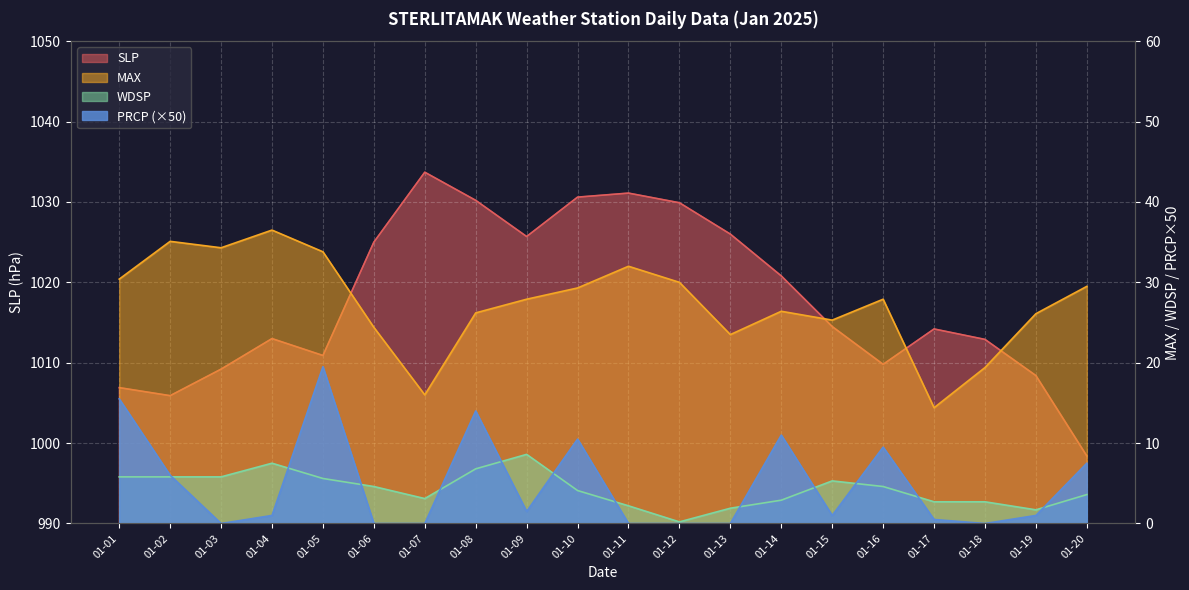

Is it true that PRCP equals 1.0 at 01-19?

True